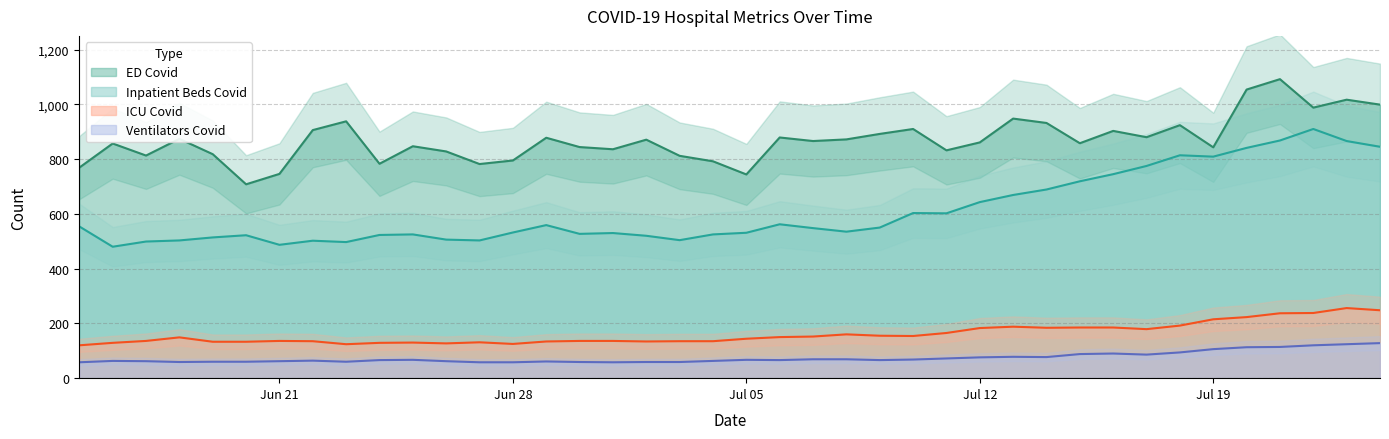

How many series are shown in this chart?

4